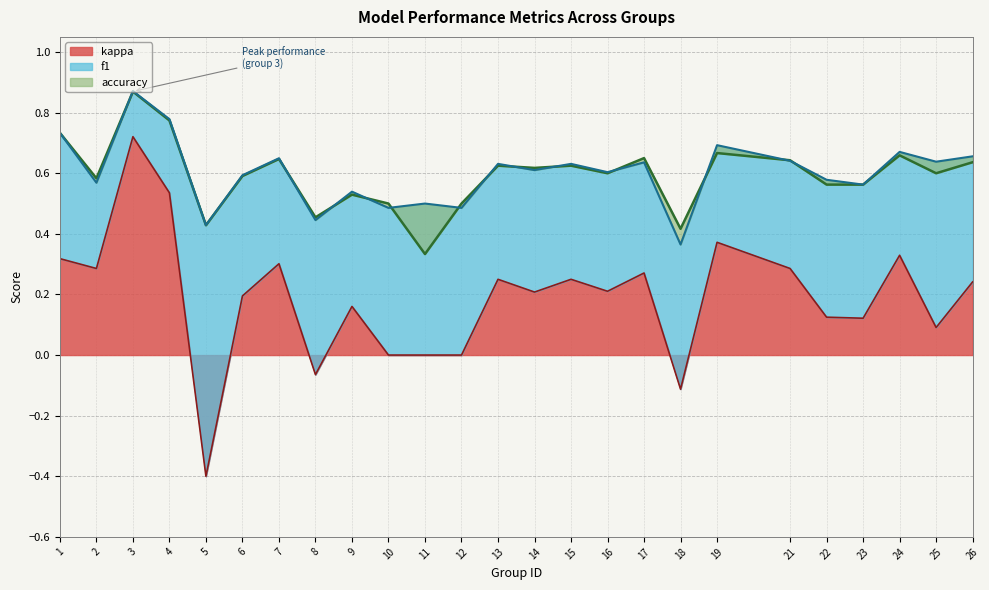

What is the value of the accuracy point at the 10th from the left?

0.5